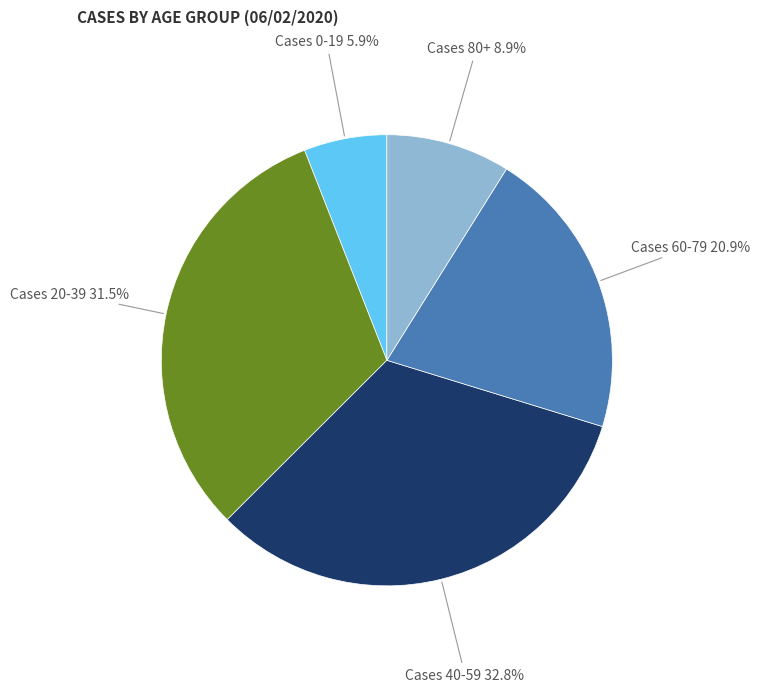

Does any single category account for the majority?

No